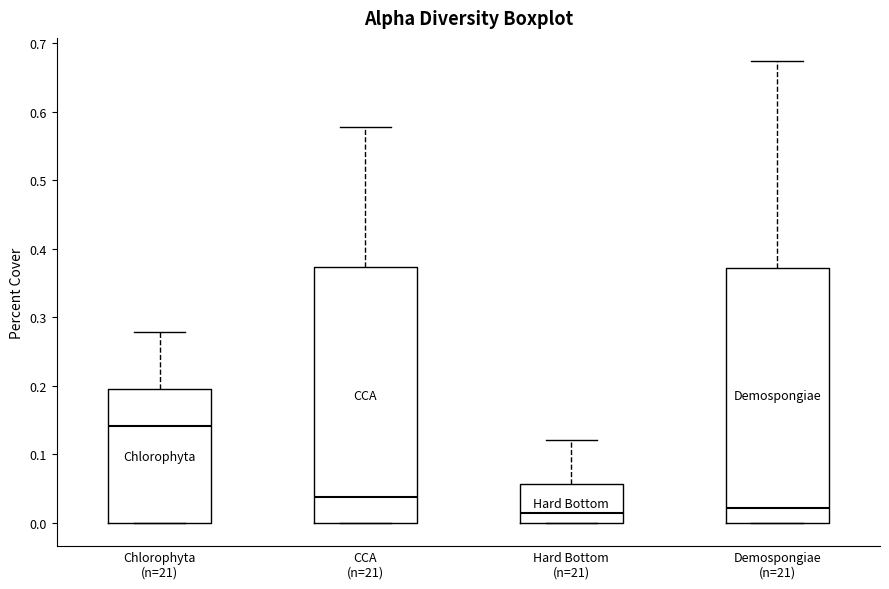

Reading left to right, read every box against the y-axis: the position of its median line, the range the box covers, and the ends of its whiskers. The values are not printed on the chart, so give them approximately, as read against the axis.

Chlorophyta (n=21): median 0.14, box 0.00 to 0.19, whiskers 0.00 to 0.28
CCA (n=21): median 0.04, box 0.00 to 0.37, whiskers 0.00 to 0.58
Hard Bottom (n=21): median 0.01, box 0.00 to 0.06, whiskers 0.00 to 0.12
Demospongiae (n=21): median 0.02, box 0.00 to 0.37, whiskers 0.00 to 0.67